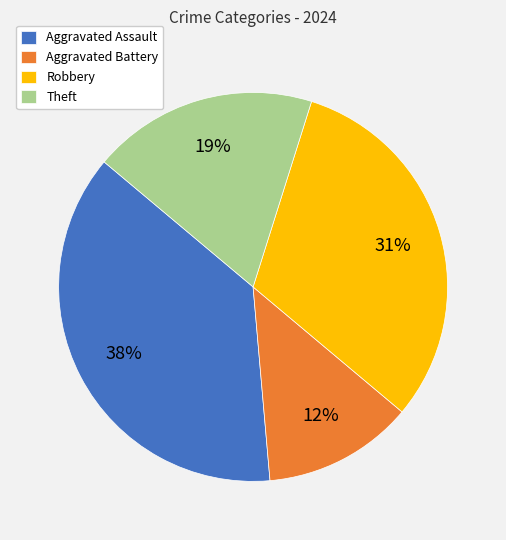

Is Aggravated Assault the majority of the pie?

No